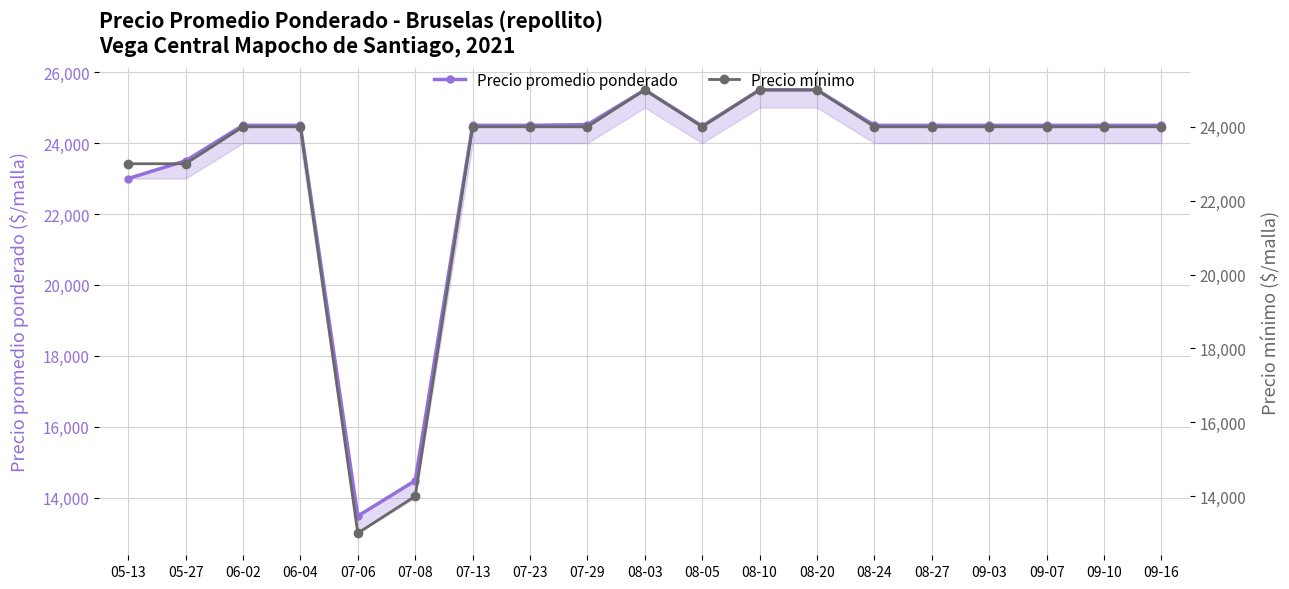

True or false: Precio mínimo has more than 0 points higher than both neighbors.

True